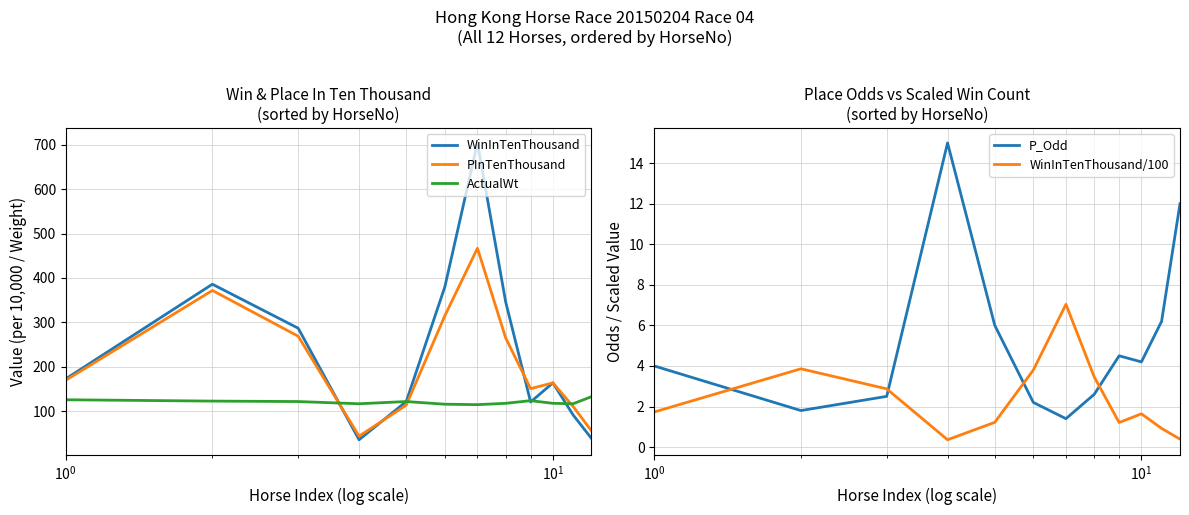

How many interior local valleys does the P_Odd series have?

3